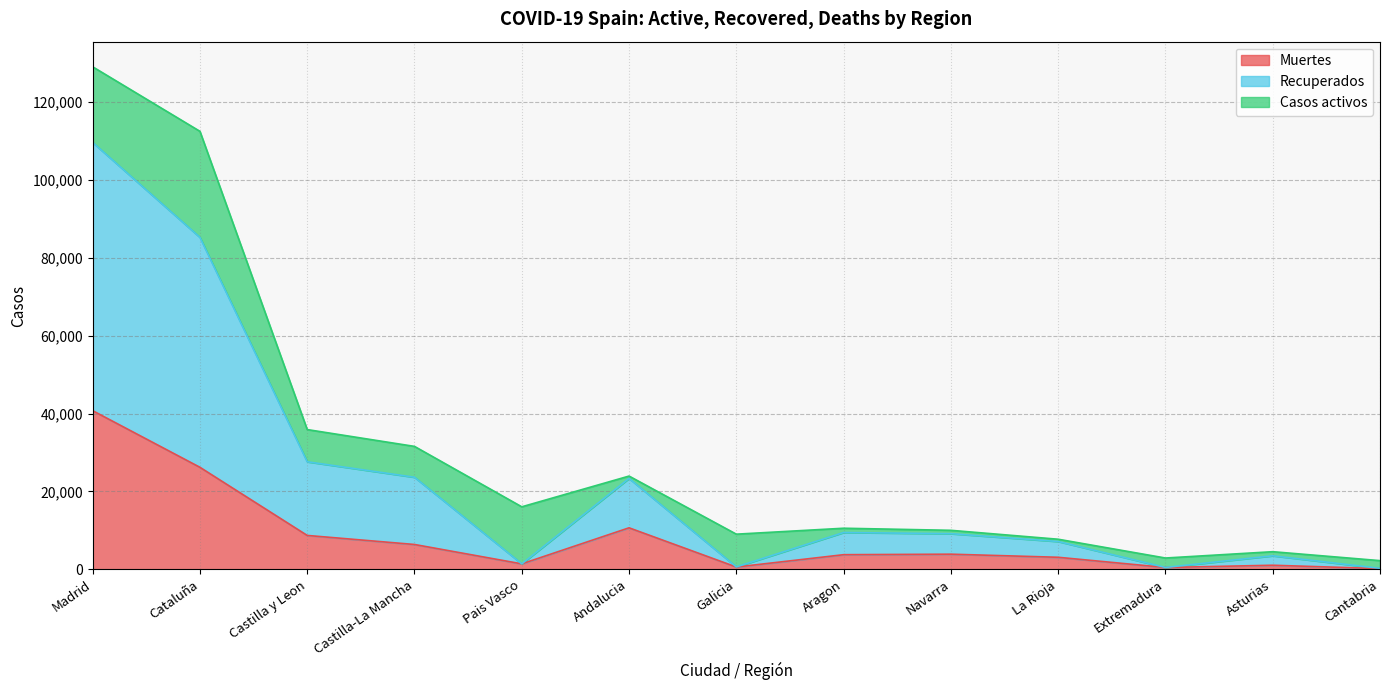

True or false: Recuperados and Muertes intersect in this chart.

False